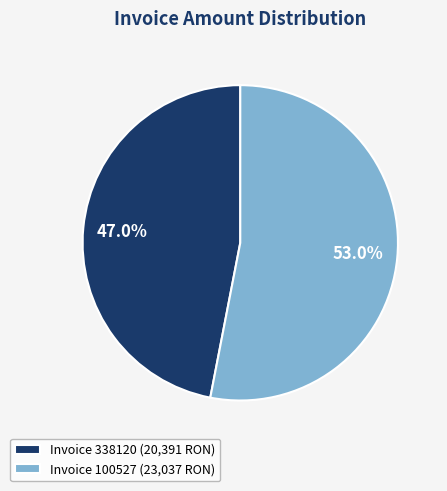

Which category has the biggest portion of the pie?

Invoice 100527 (23,037 RON)